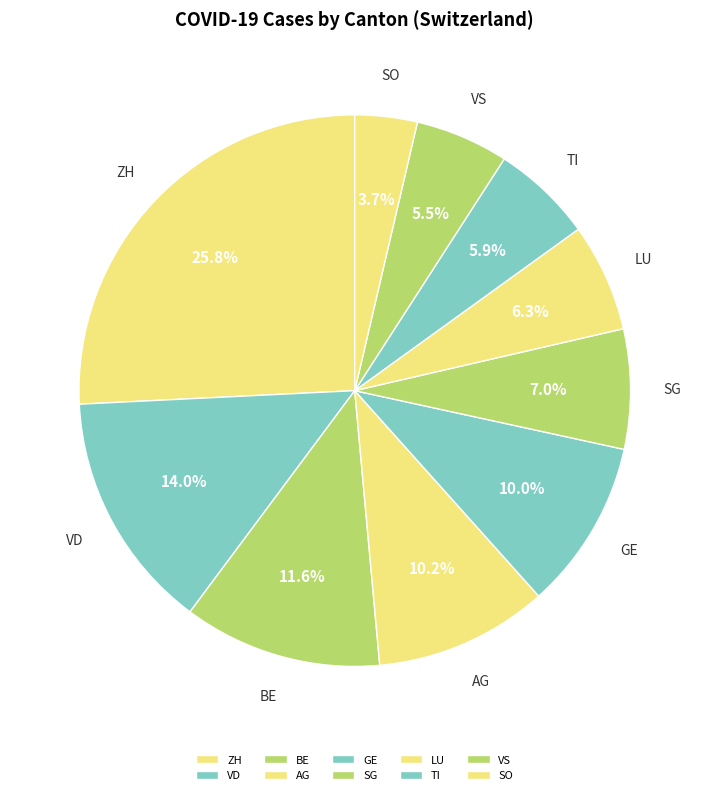

Combined, do TI and VD account for over 50%?

No